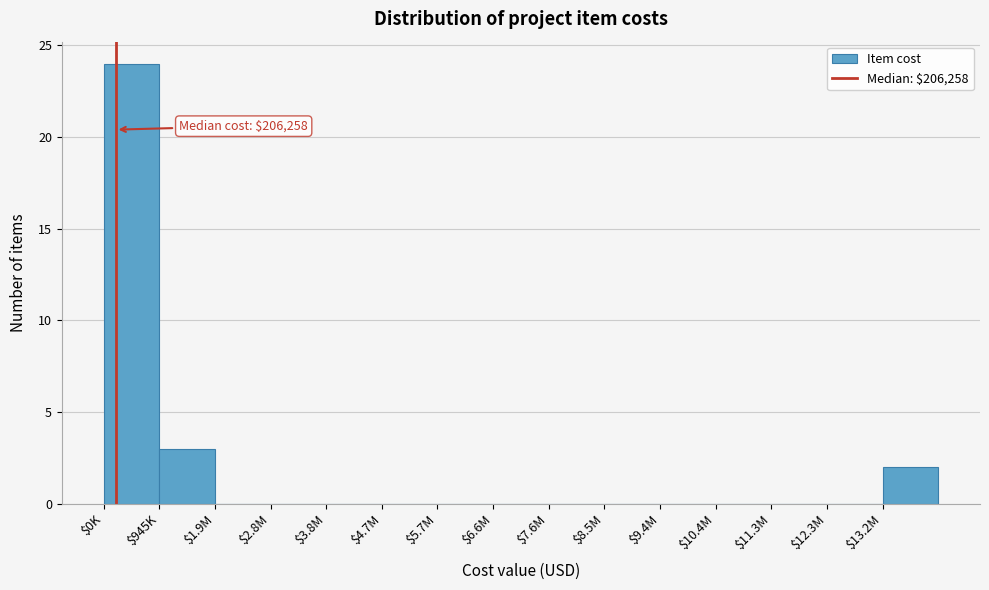

What is the sum of all values?

29